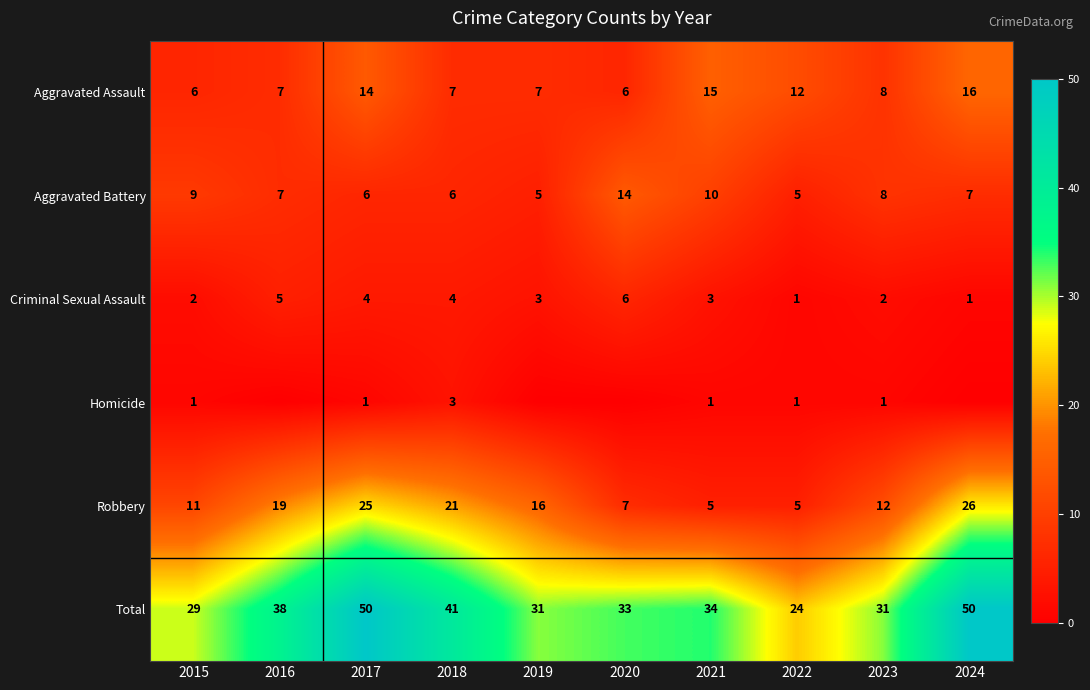

Read the Aggravated Assault value at 2021, to the nearest 5.

15